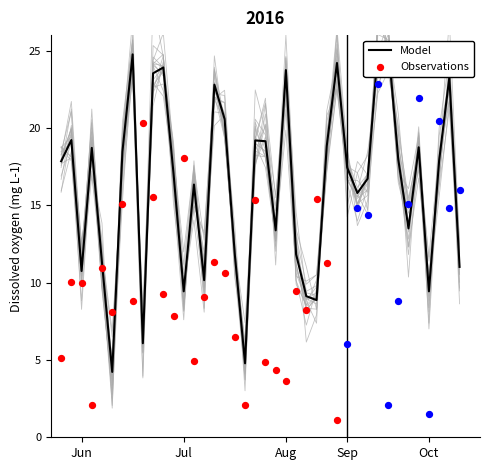

Which has a higher value, 3 or 30?

3